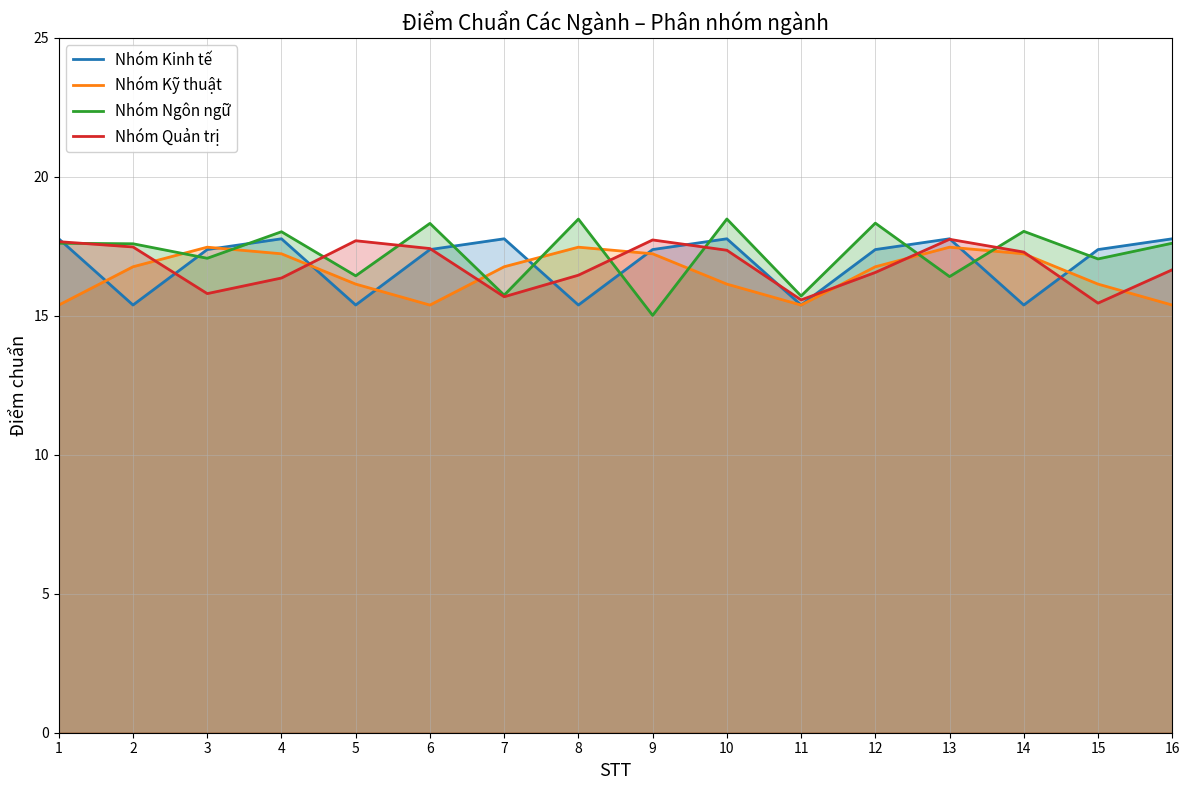

Which has a higher value, 1 or 11?

1